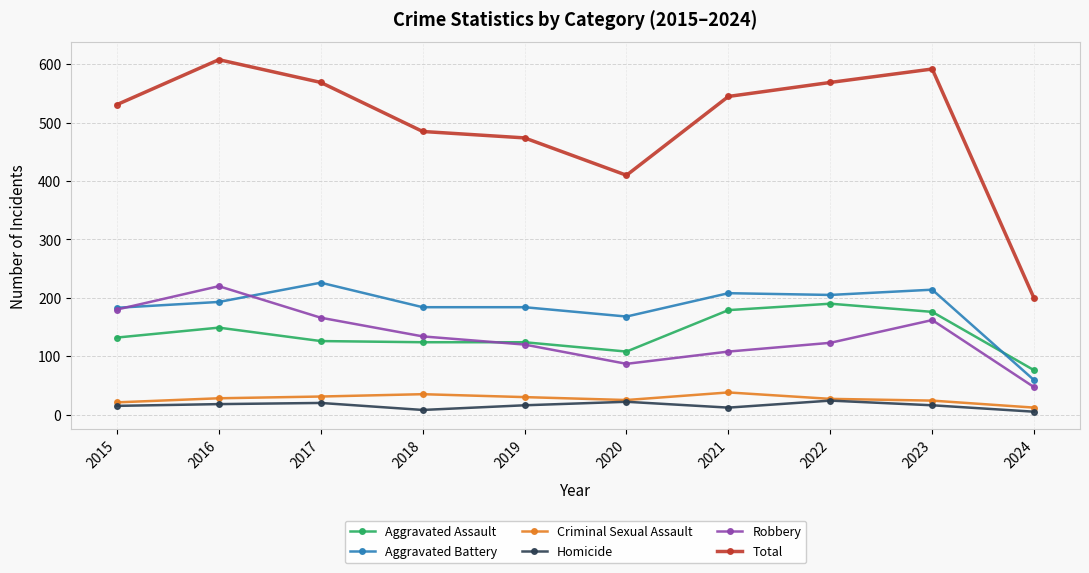

The value of Homicide at 2024 is 5. True or false?

True